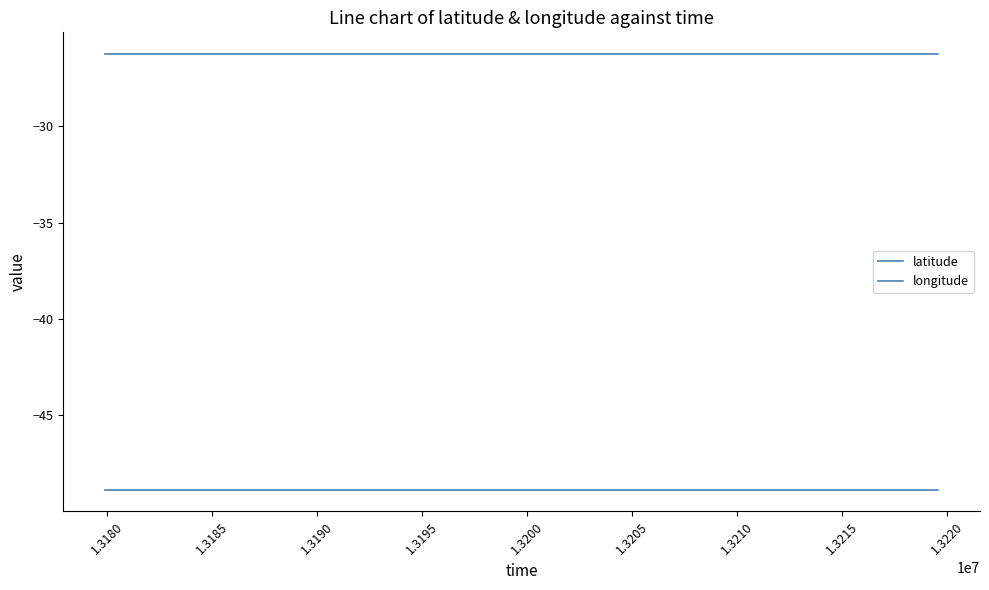

Which series has the largest total across all categories?

latitude